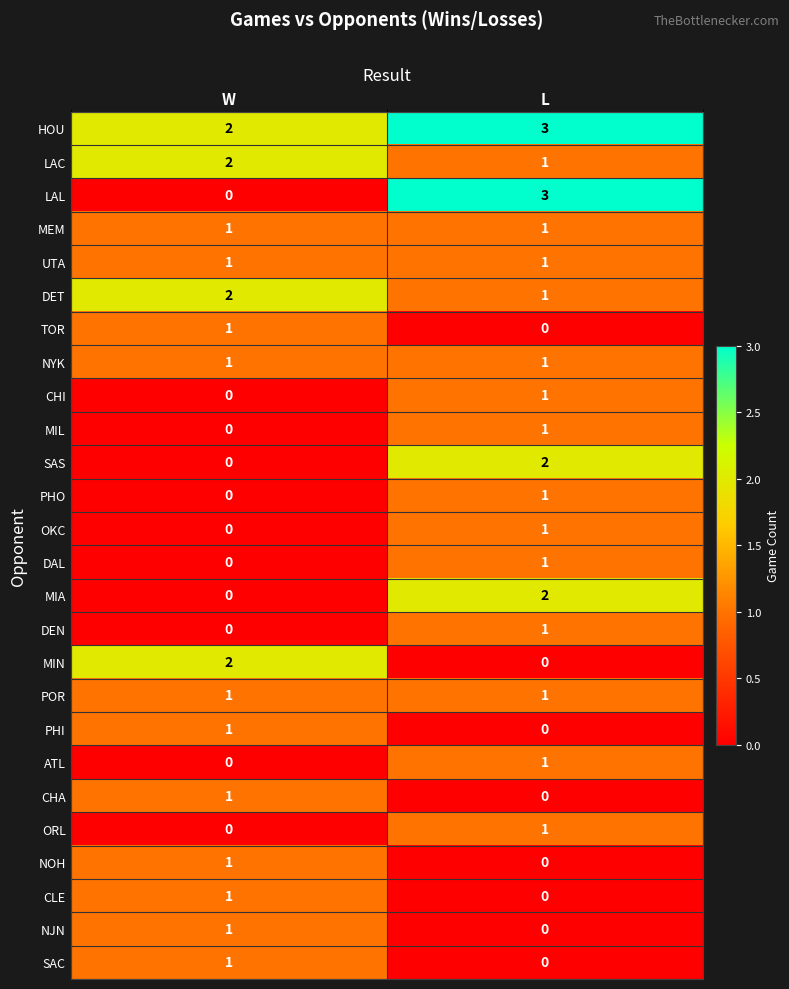

What is the maximum value shown in the chart?

3